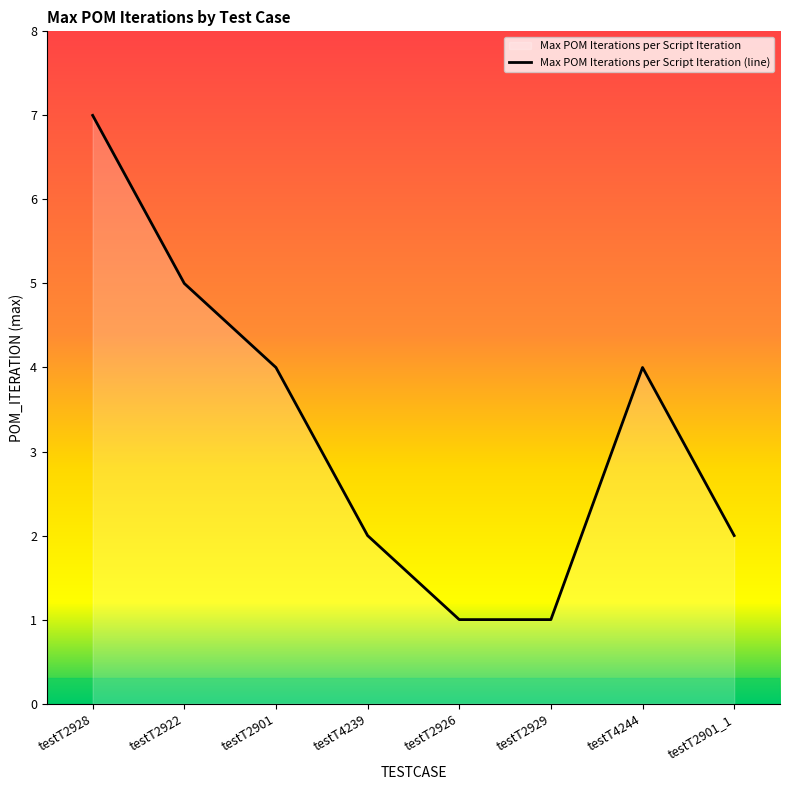

Reading right to left, extract all data points from this chart.

testT2901_1=2	testT4244=4	testT2929=1	testT2926=1	testT4239=2	testT2901=4	testT2922=5	testT2928=7